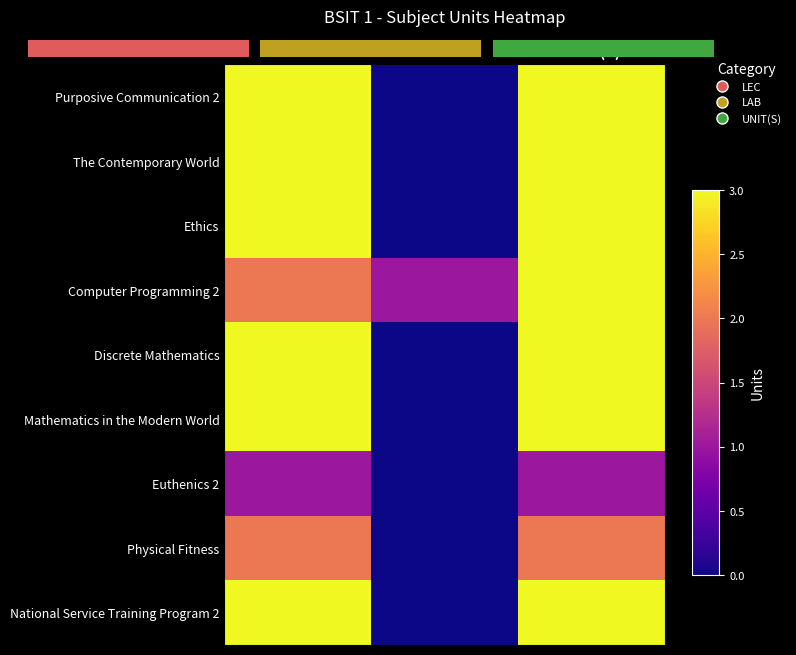

What is the average value of the Ethics series?

2